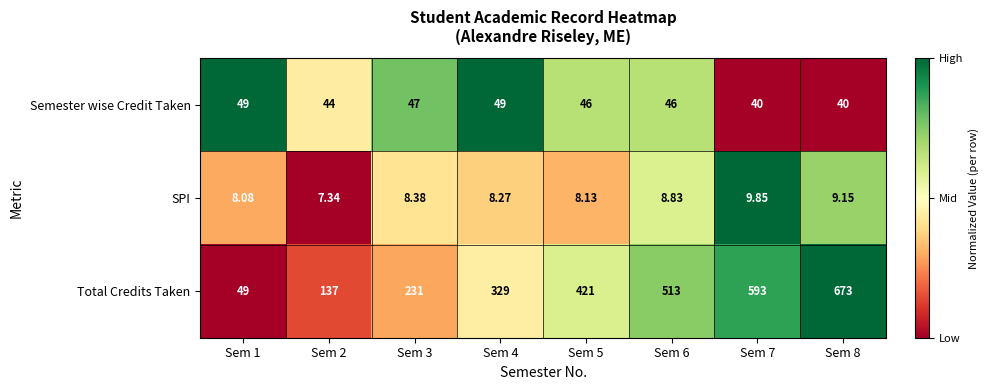

At Sem 8, list the series in order from smallest to largest.

SPI, Semester wise Credit Taken, Total Credits Taken